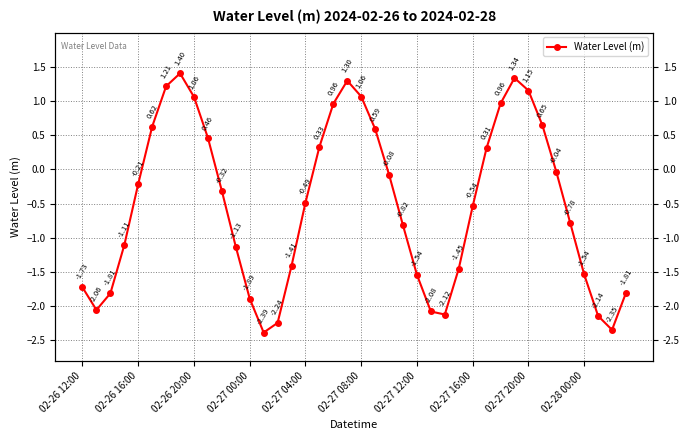

What is the value of the 20th point from the left?

1.3